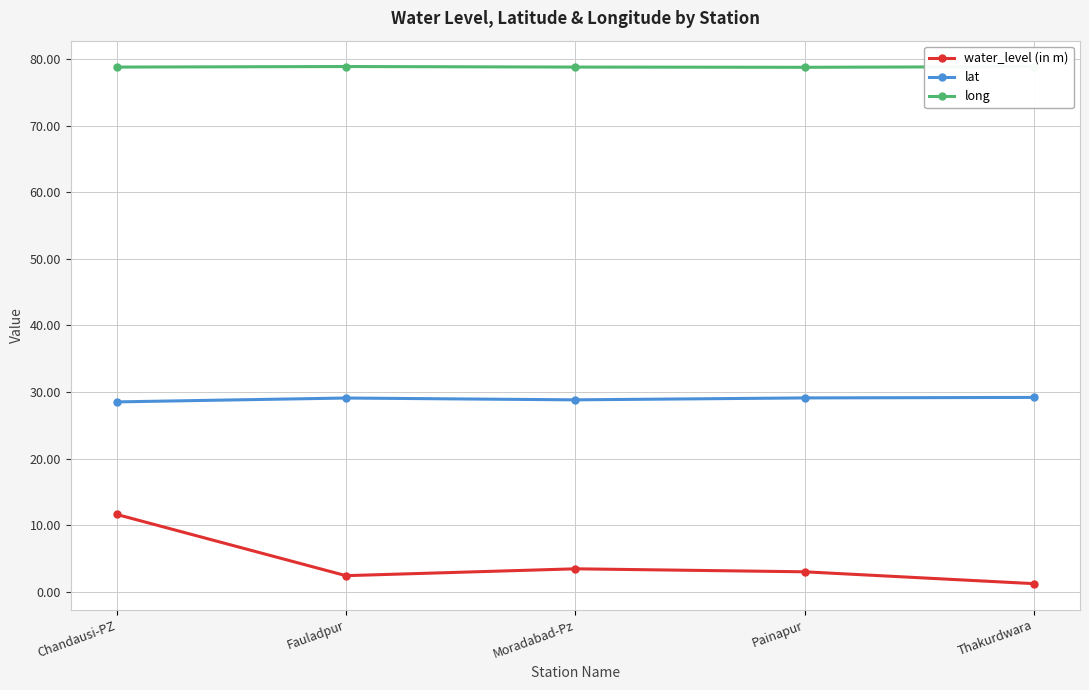

At which category is the sum across all series the highest?

Chandausi-PZ